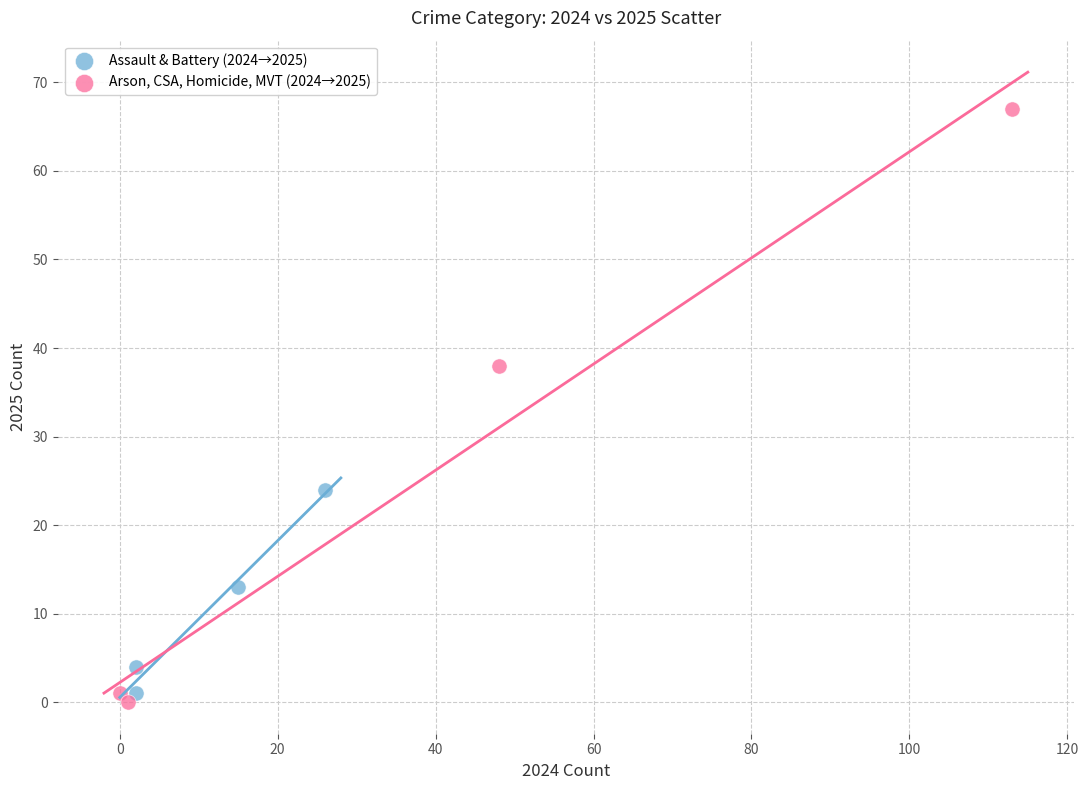

What are all the series names shown in the legend?

Assault & Battery (2024→2025), Arson, CSA, Homicide, MVT (2024→2025)